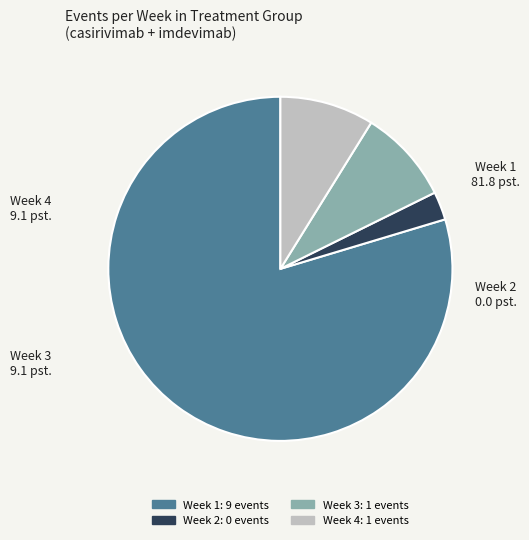

Which has a higher value, Week 4 or Week 2?

Week 4